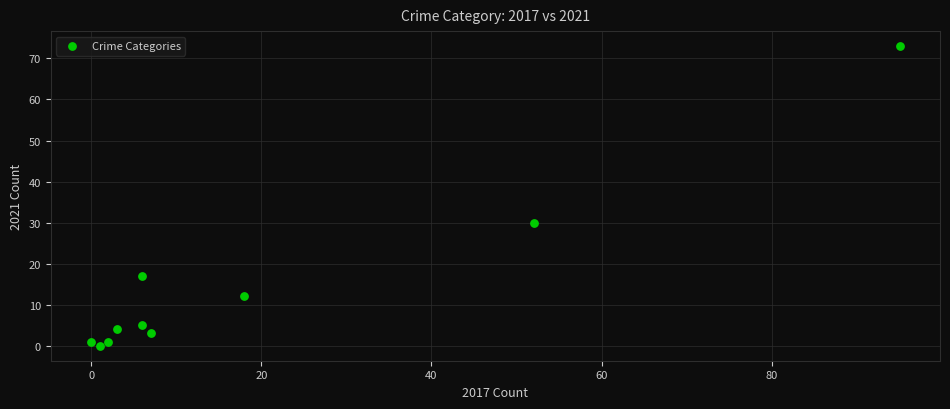

What Y value in the scatter plot is closest to 36?

30